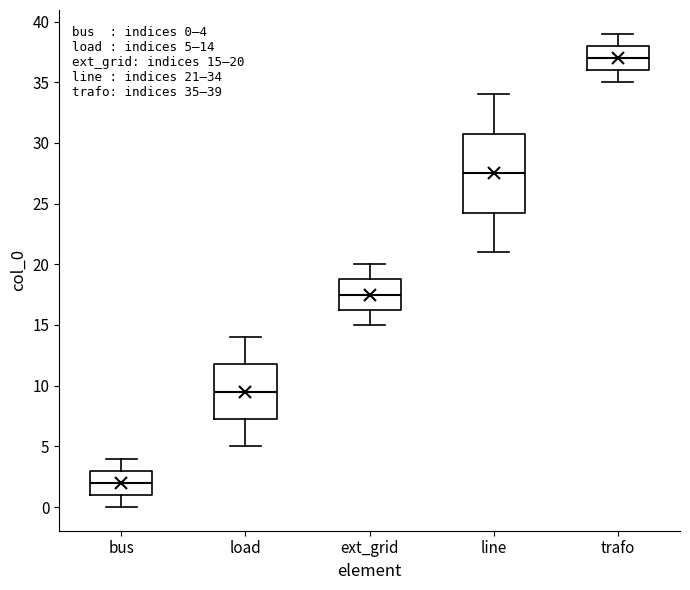

Which box's median line is the lowest?

bus